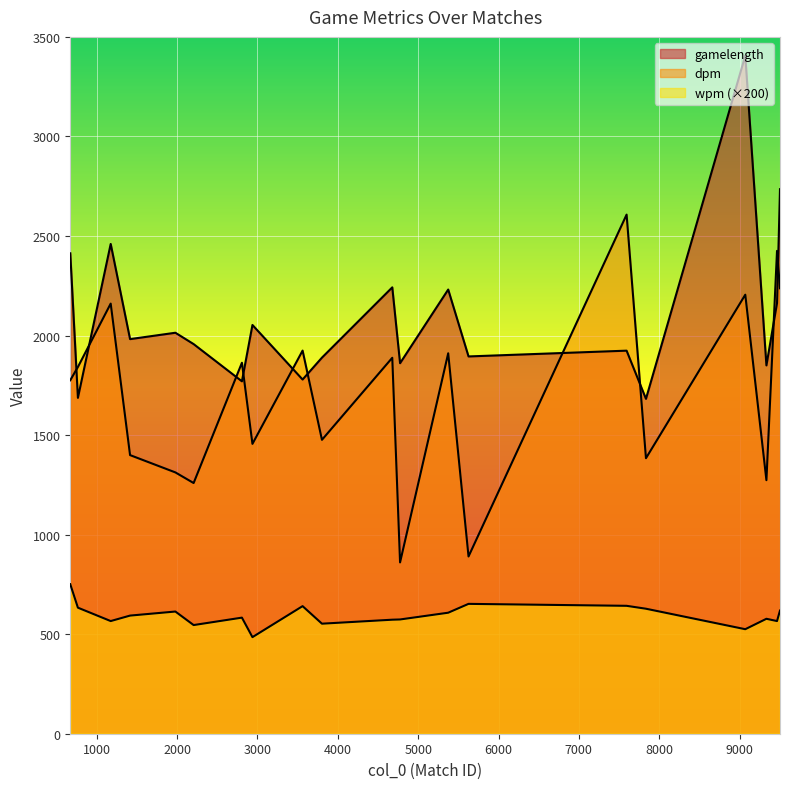

What is the difference between the maximum and minimum values in the dpm series?

1746.9